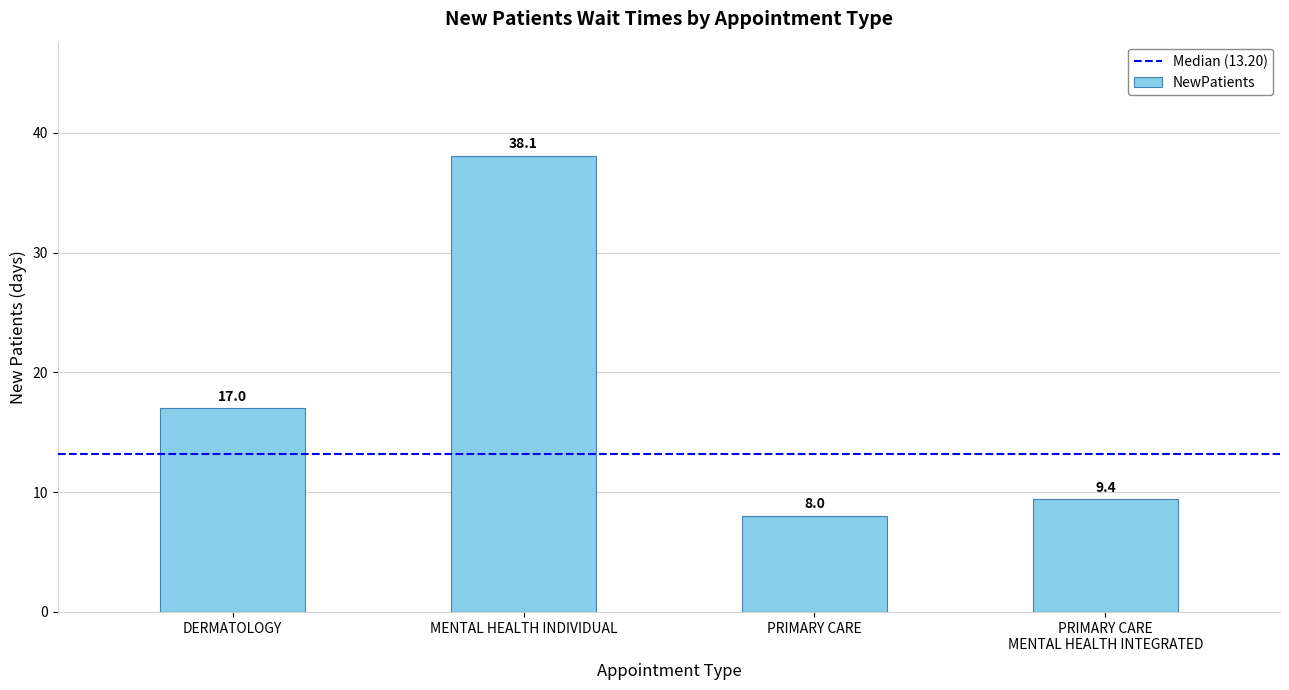

List the labels in order of value, largest first.

MENTAL HEALTH INDIVIDUAL, DERMATOLOGY, PRIMARY CARE
MENTAL HEALTH INTEGRATED, PRIMARY CARE